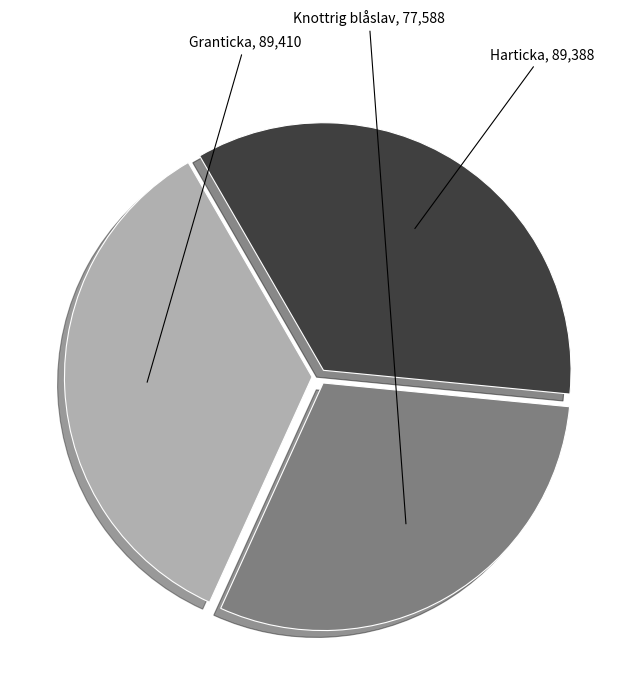

Is the sum of Knottrig blåslav and Granticka greater than half?

Yes